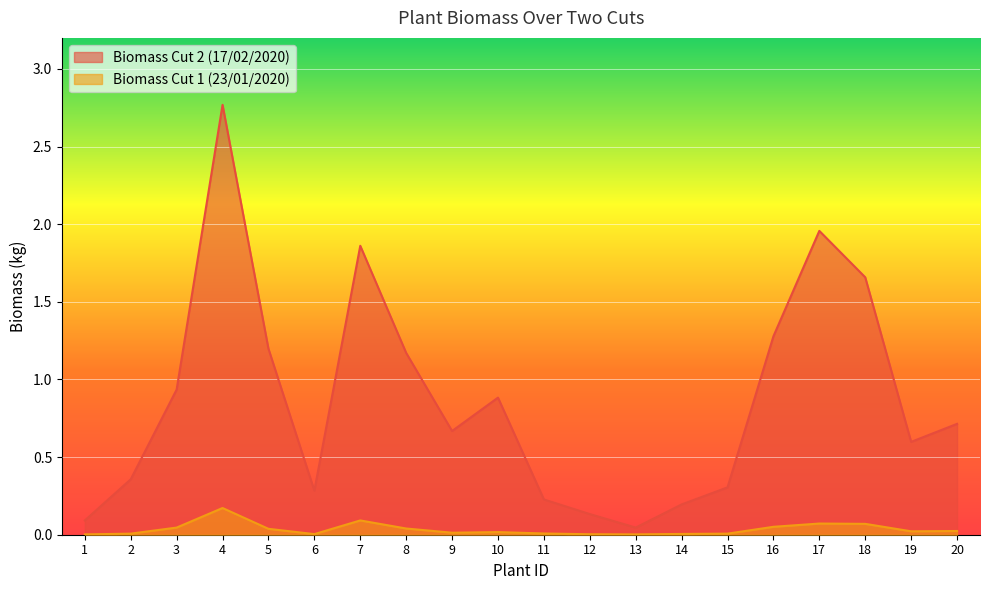

True or false: Biomass Cut 2 (17/02/2020) and Biomass Cut 1 (23/01/2020) cross at least once.

False